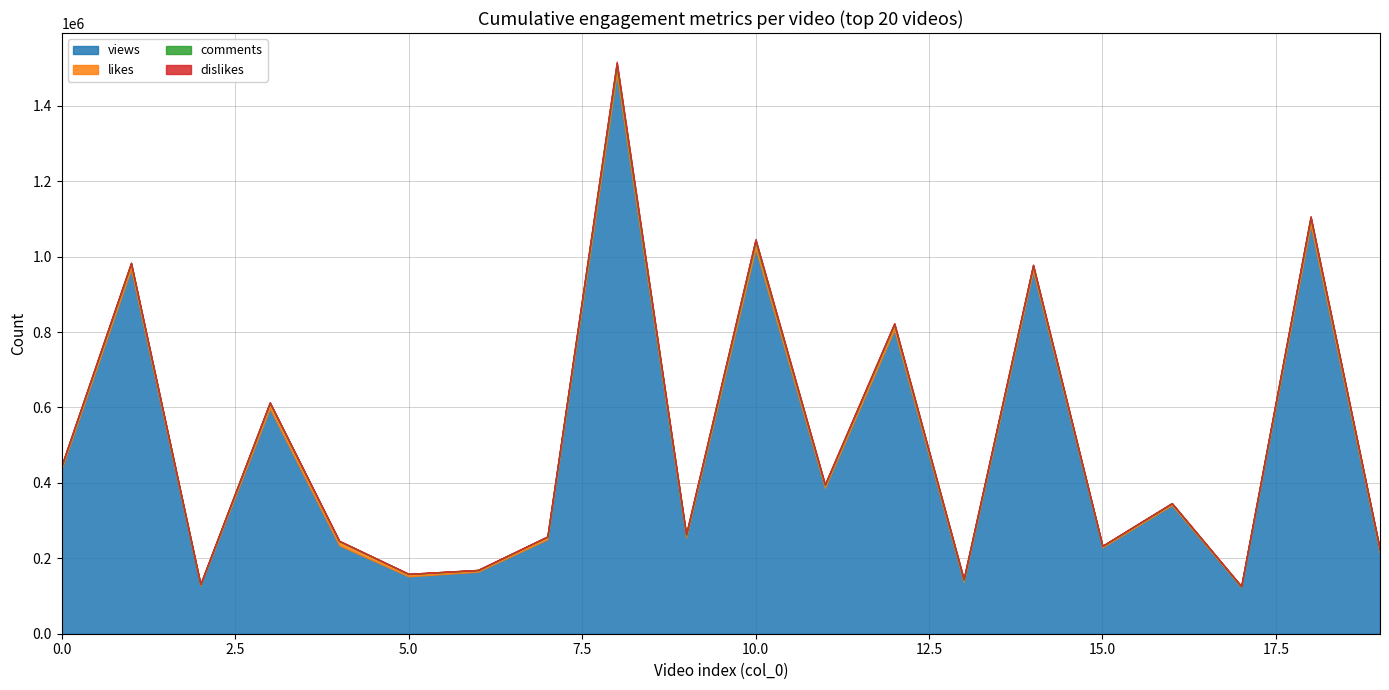

True or false: dislikes has more than 0 interior local peaks.

True